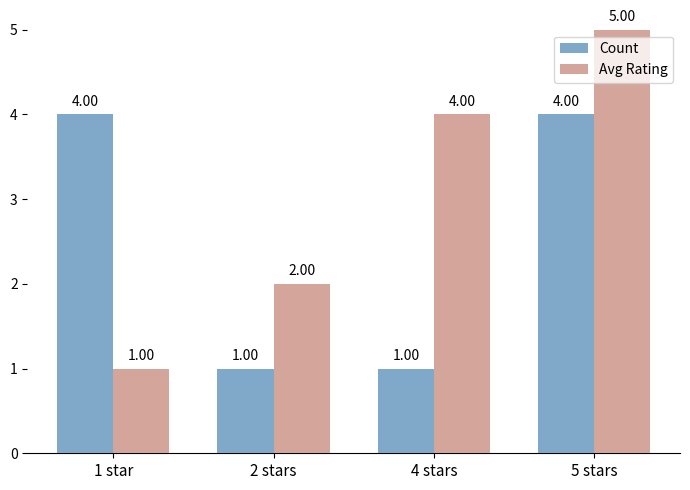

The value of Avg Rating at 2 stars is 2. True or false?

True